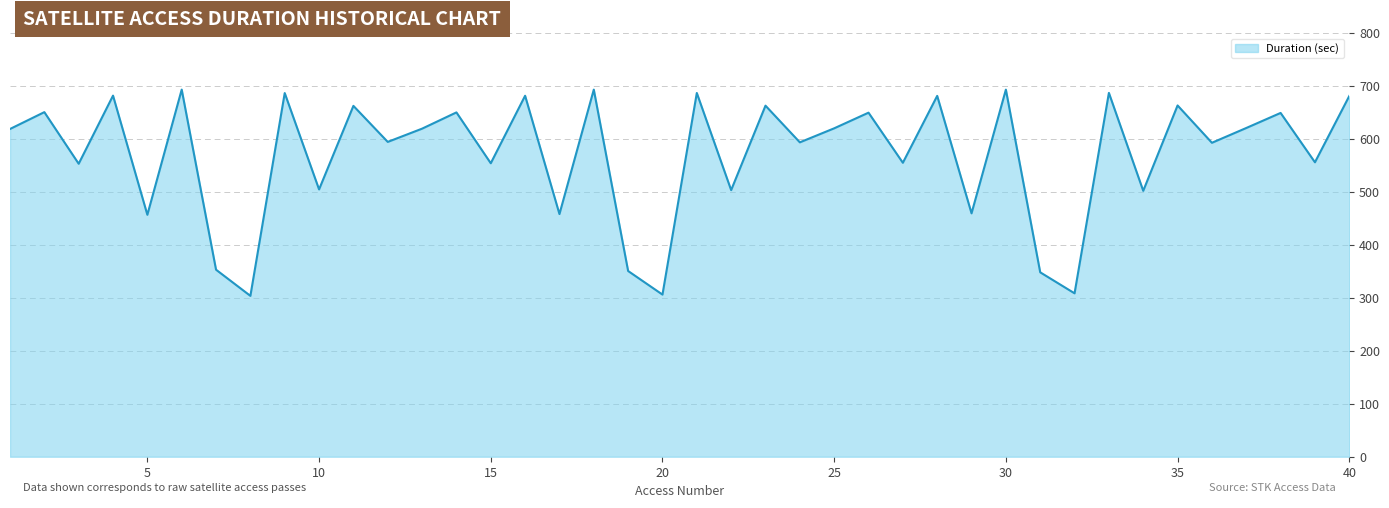

What is the smallest value displayed?

303.7